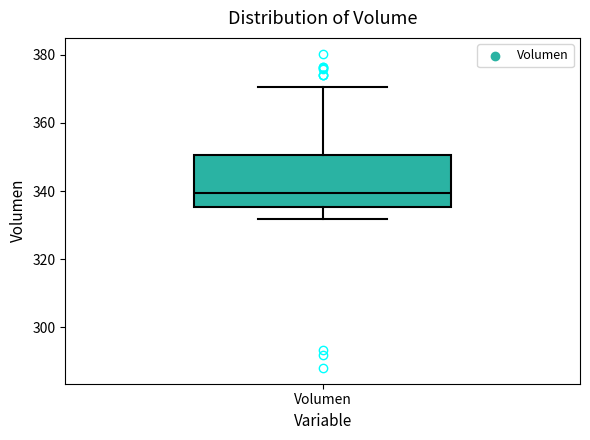

Transcribe this box plot: give where the median line is, the range the box spans, and where the two whiskers end, as read against the y-axis. The values are not printed on the chart, so give them approximately, as read against the axis.

median 340, box 336 to 350, whiskers 332 to 370